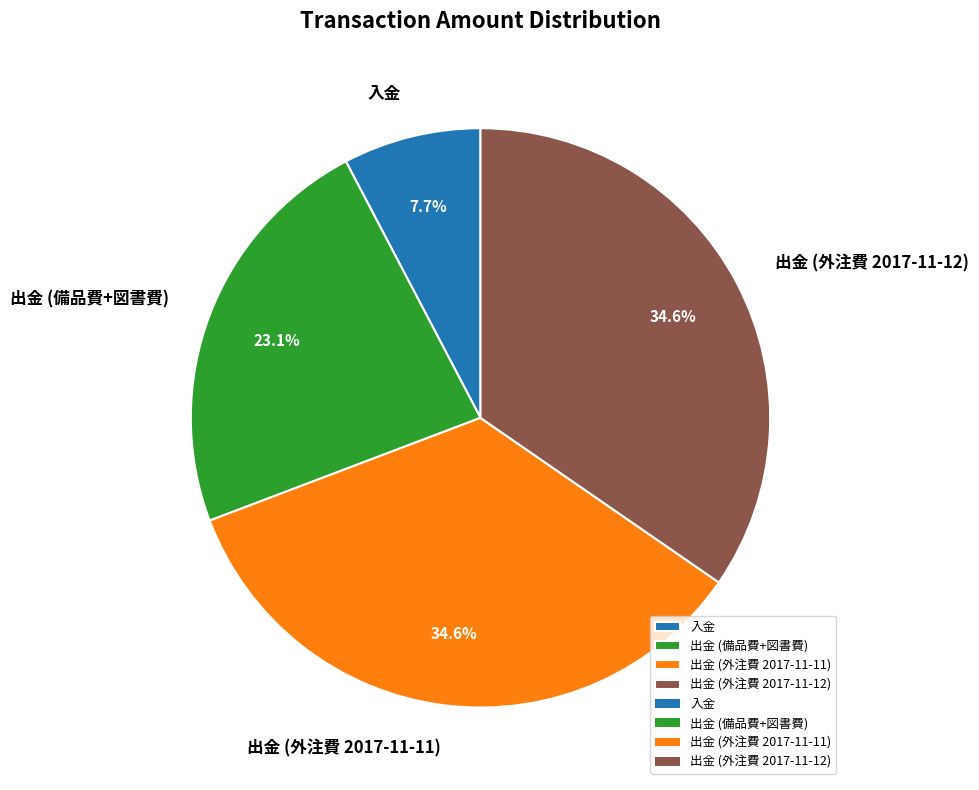

Is there any slice that represents more than half of the pie?

No